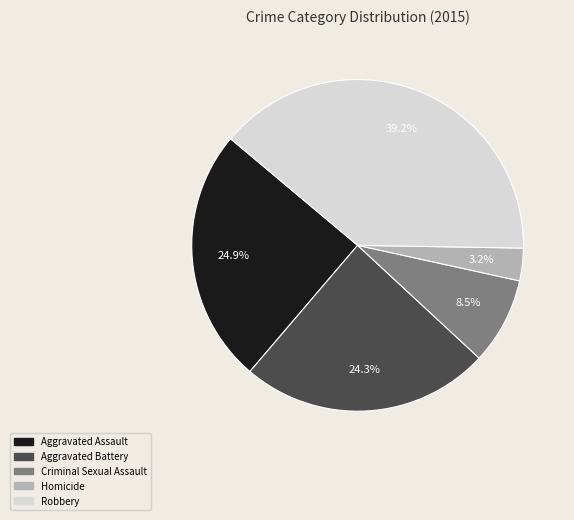

Is there any slice that represents more than half of the pie?

No